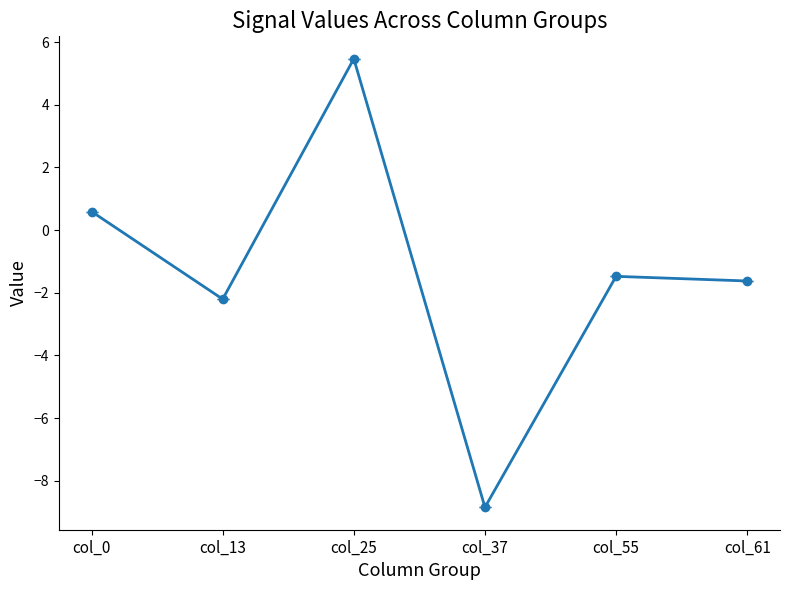

At which category does the data reach its first local peak?

col_25